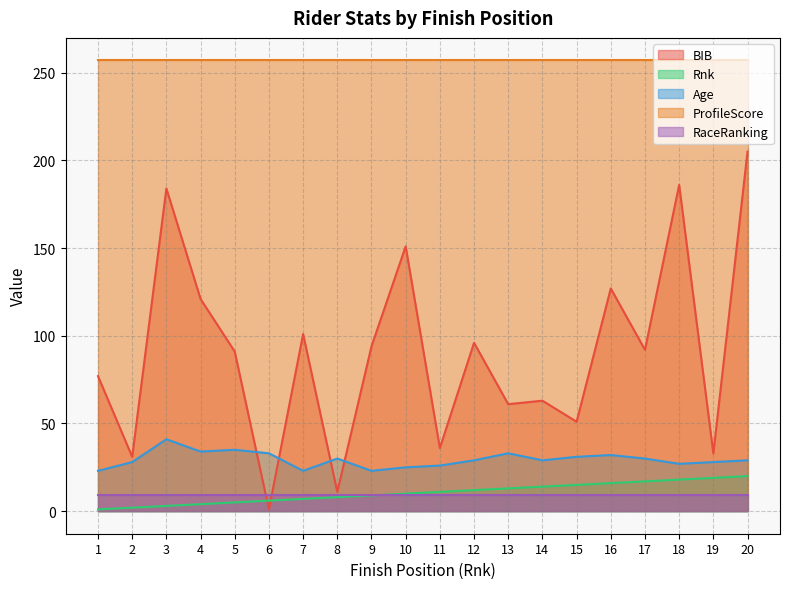

What is the value of the Rnk point at the 7th from the left?

7